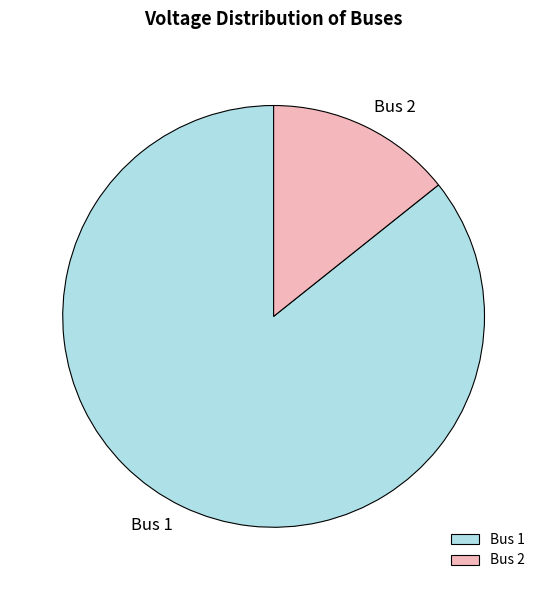

Does Bus 2 account for over 50% of the chart?

No